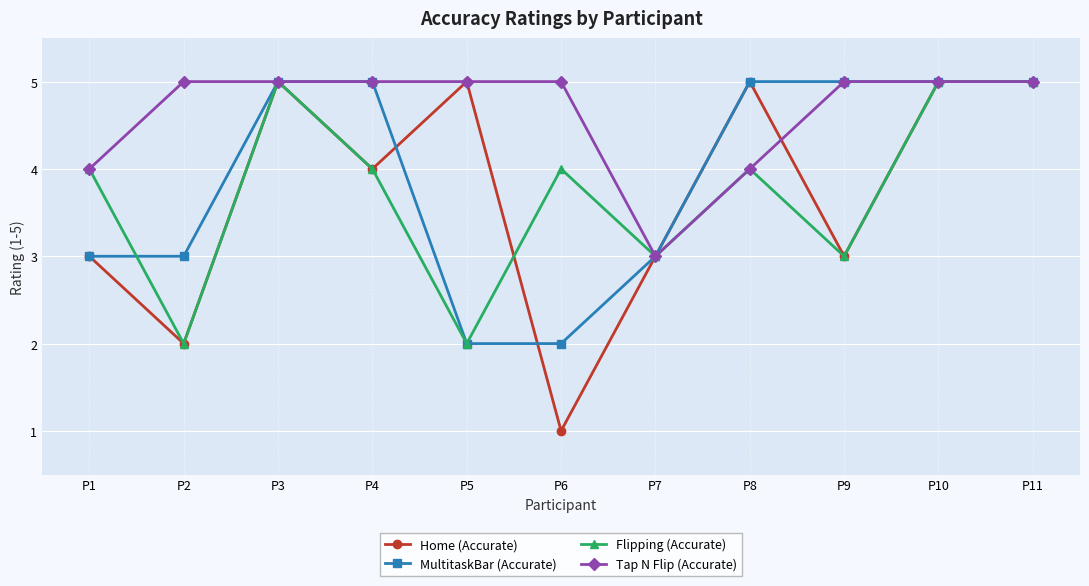

Between P2 and P8, which series saw the biggest shift?

Home (Accurate)